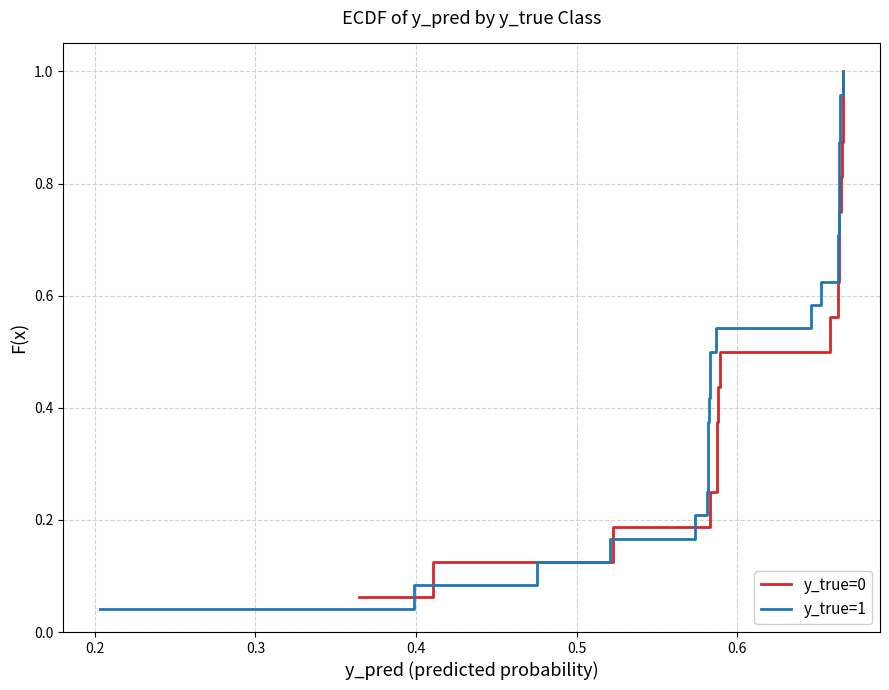

True or false: y_true and y_pred intersect in this chart.

True